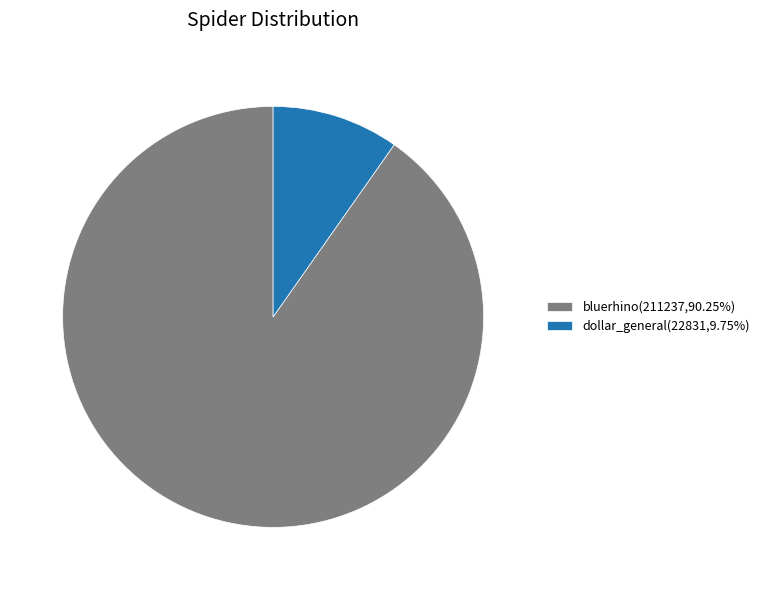

Is the sum of dollar_general(22831,9.75%) and bluerhino(211237,90.25%) greater than half?

Yes